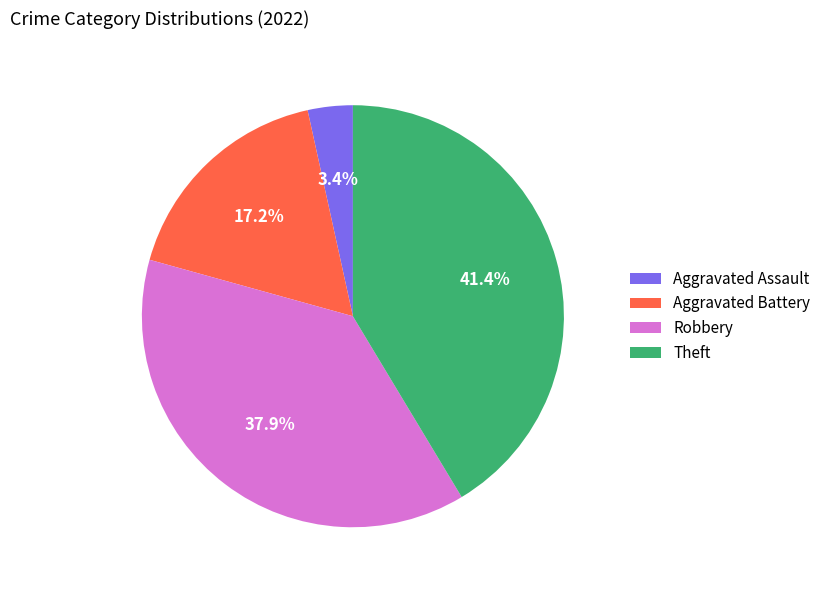

Does any single category account for the majority?

No